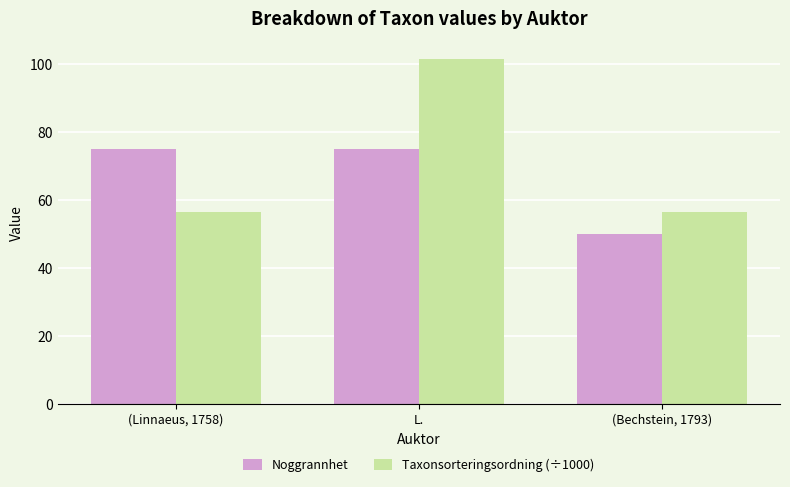

Which category has the lowest value across all series?

(Bechstein, 1793)